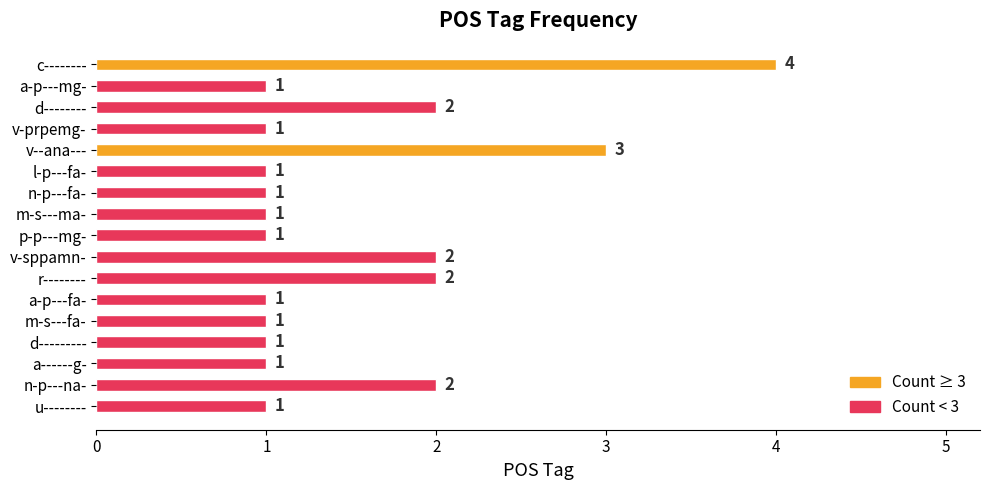

How many bars are there in total?

17